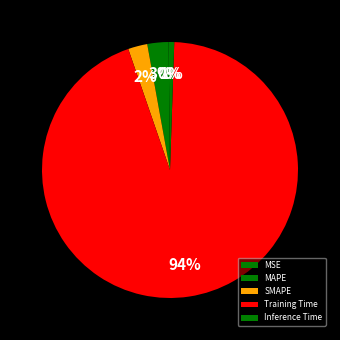

How many slices are in this pie chart?

5